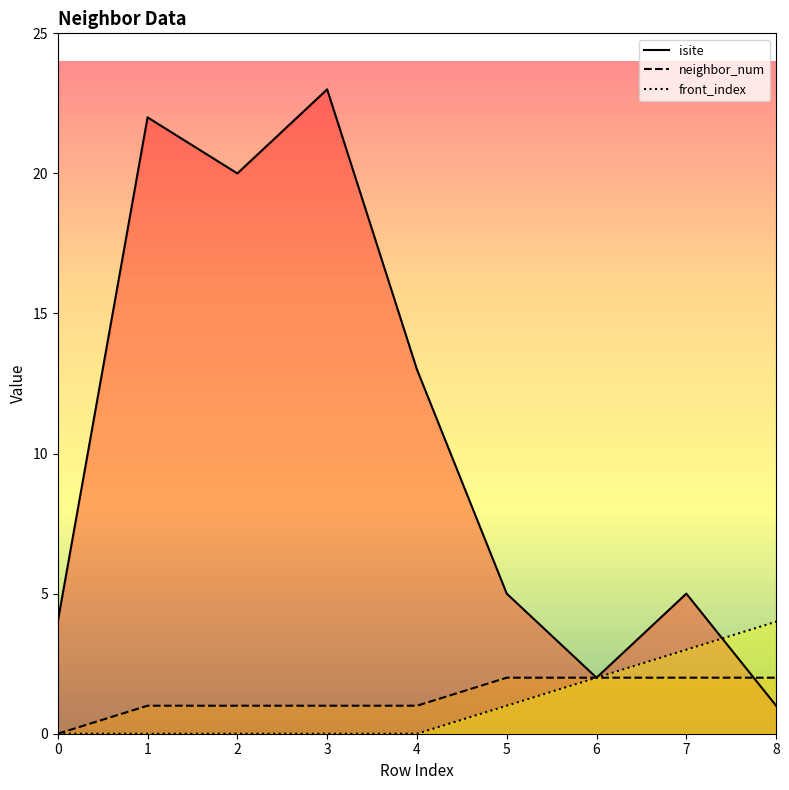

Reading left to right, list all the values displayed in this chart.

isite: 0=4	1=22	2=20	3=23	4=13	5=5	6=2	7=5	8=1
neighbor_num: 0=0	1=1	2=1	3=1	4=1	5=2	6=2	7=2	8=2
front_index: 0=0	1=0	2=0	3=0	4=0	5=1	6=2	7=3	8=4